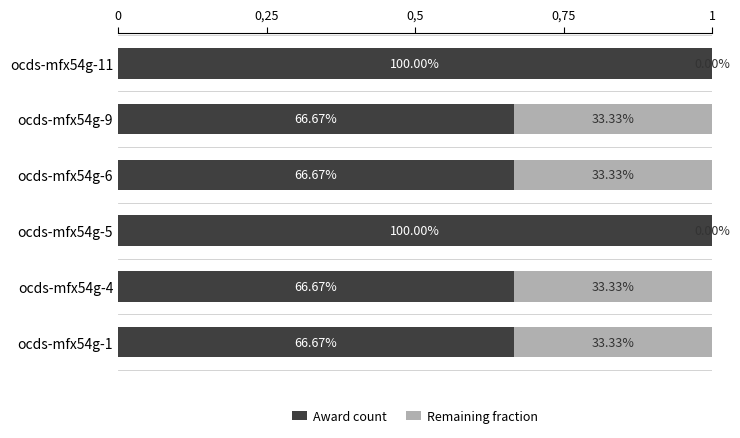

What are all the series names shown in the legend?

Award count, Remaining fraction